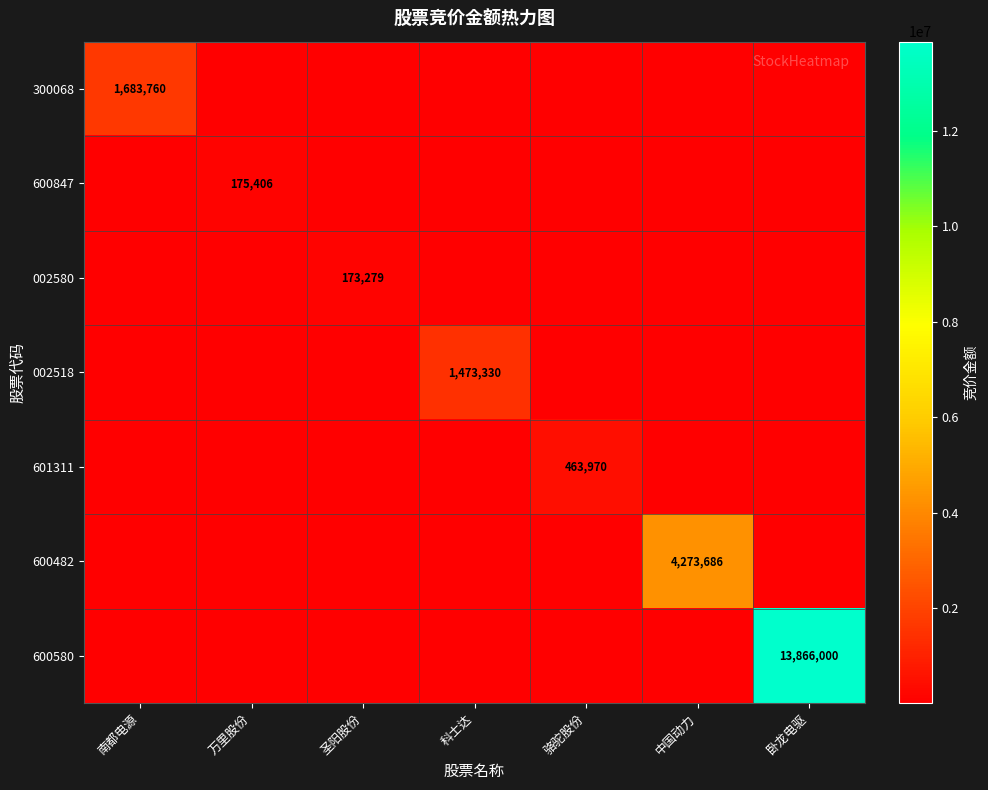

True or false: 002580 has a value of 173279.0 at 圣阳股份.

True